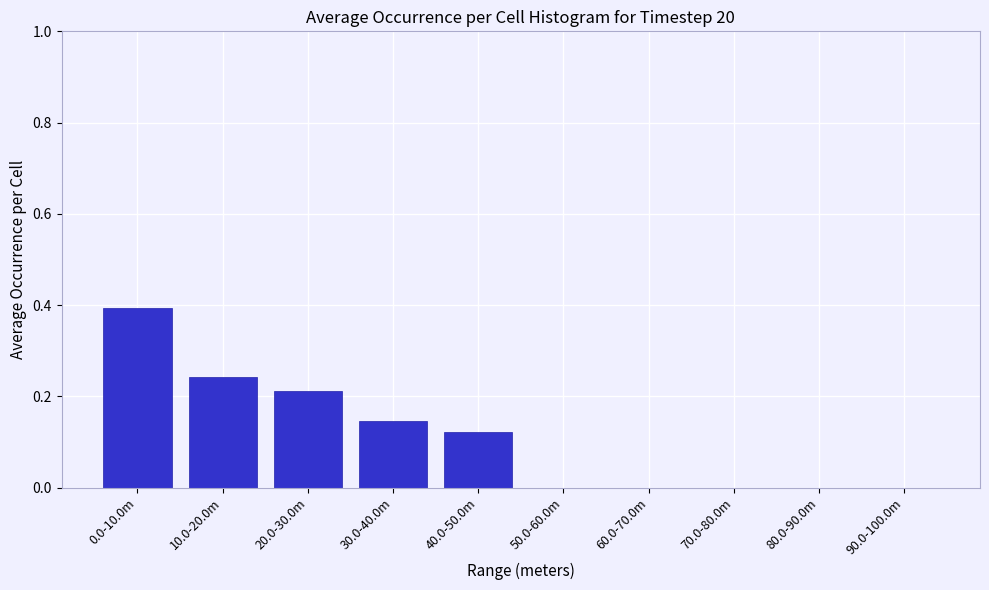

Which has a higher value, 90.0-100.0m or 0.0-10.0m?

0.0-10.0m